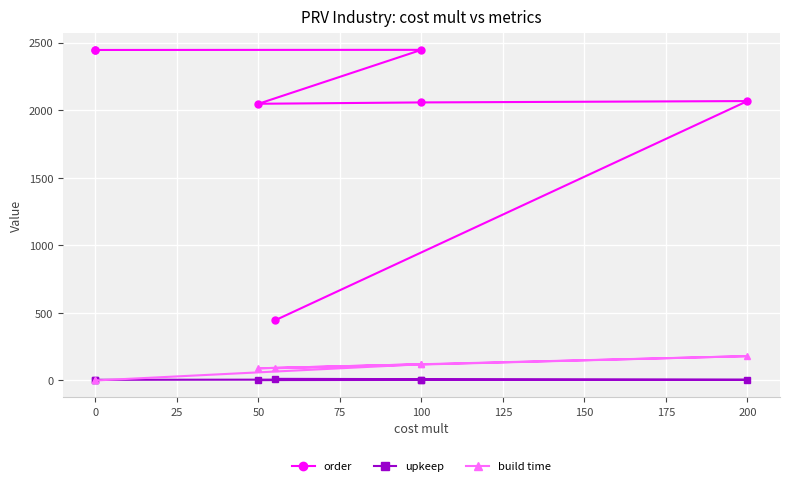

True or false: order has more than 2 points higher than both neighbors.

False